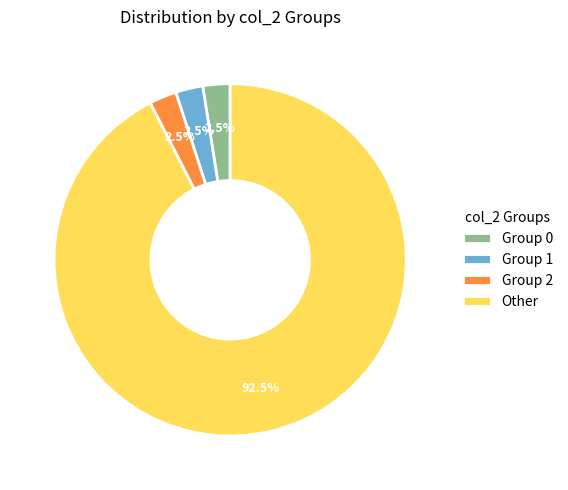

What portion of the pie excludes Other?

7.5%